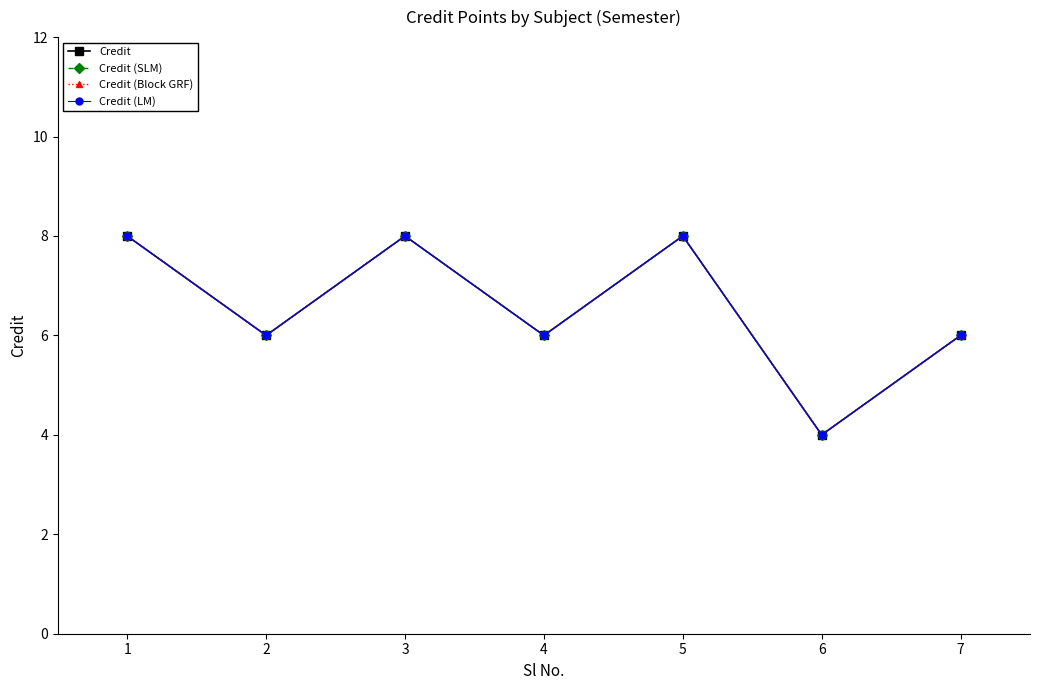

Which has a higher value, 1 or 3?

1